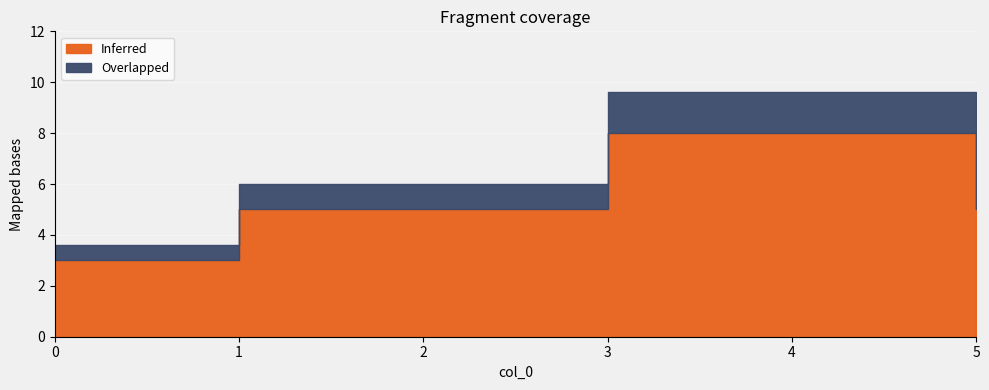

What is the difference between the maximum and minimum values in the Inferred series?

5.0